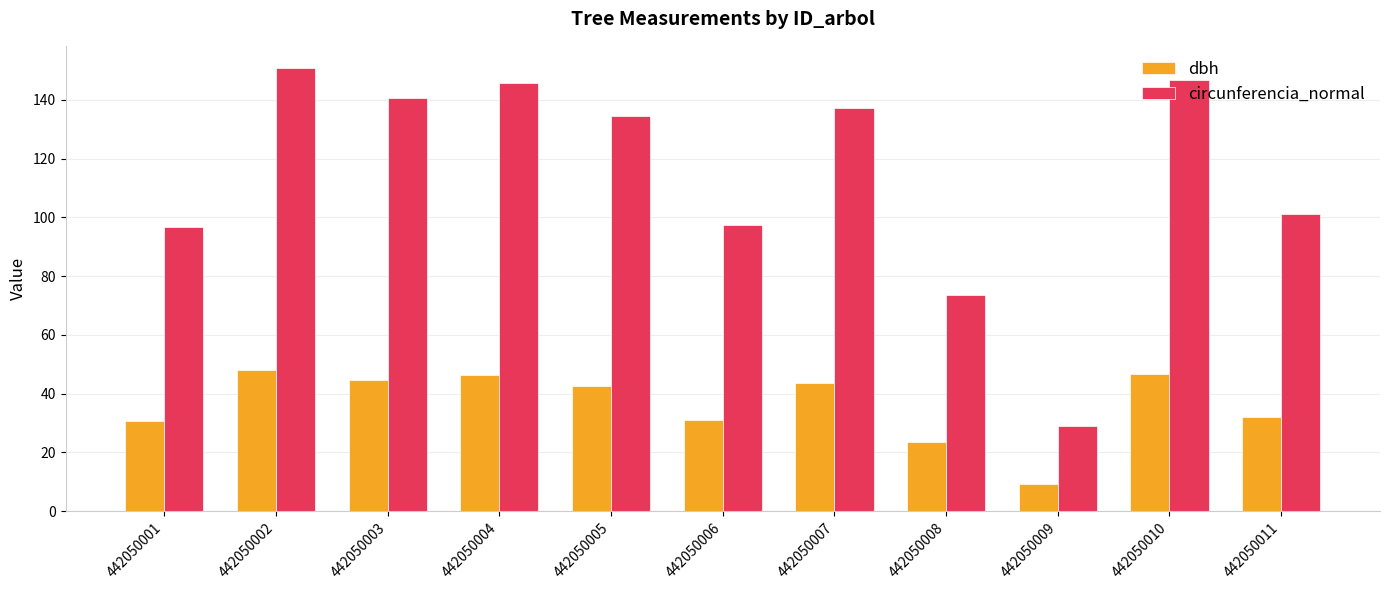

Read the circunferencia_normal value at 442050006.

97.4